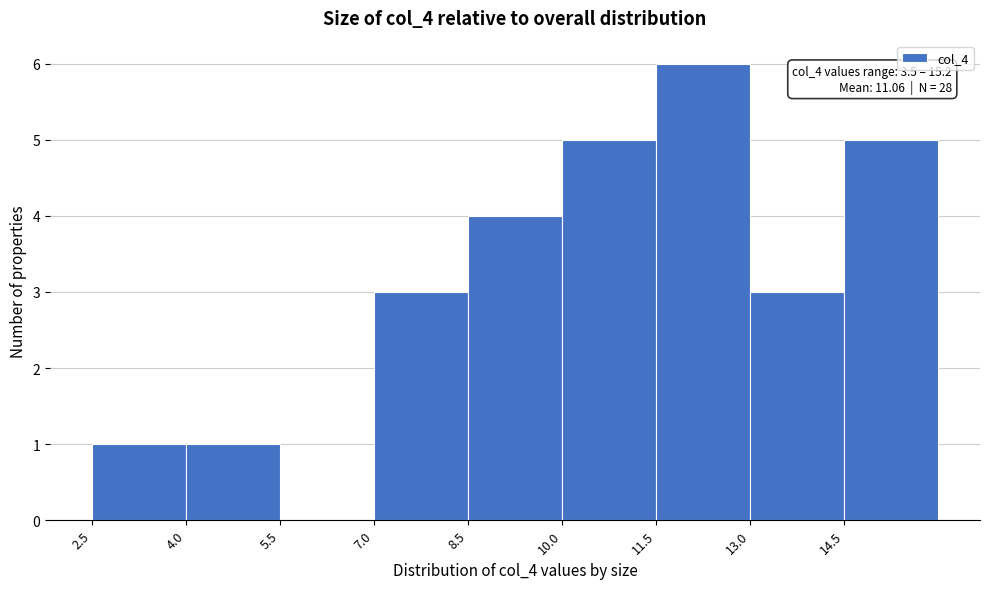

Which range on the x-axis has the tallest bar?

11.5 to 13.0